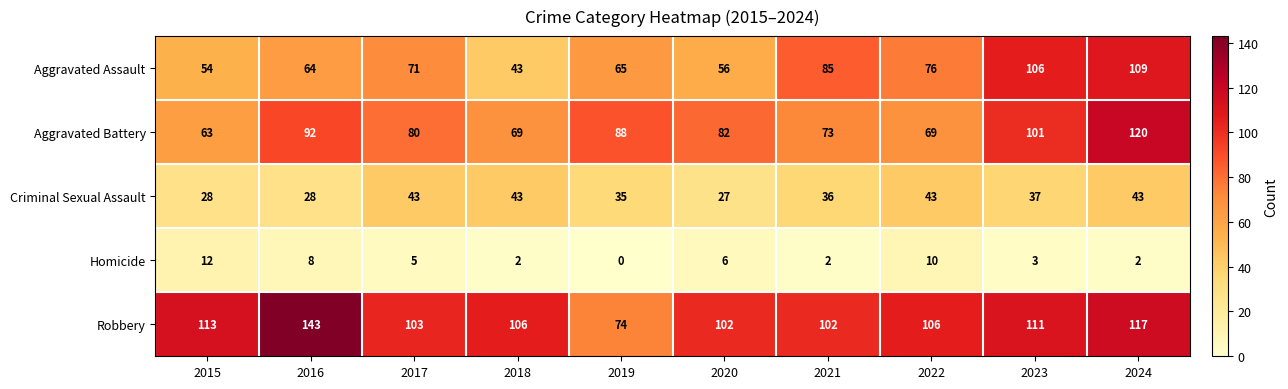

The Homicide series shows 2 at 2024. True or false?

True